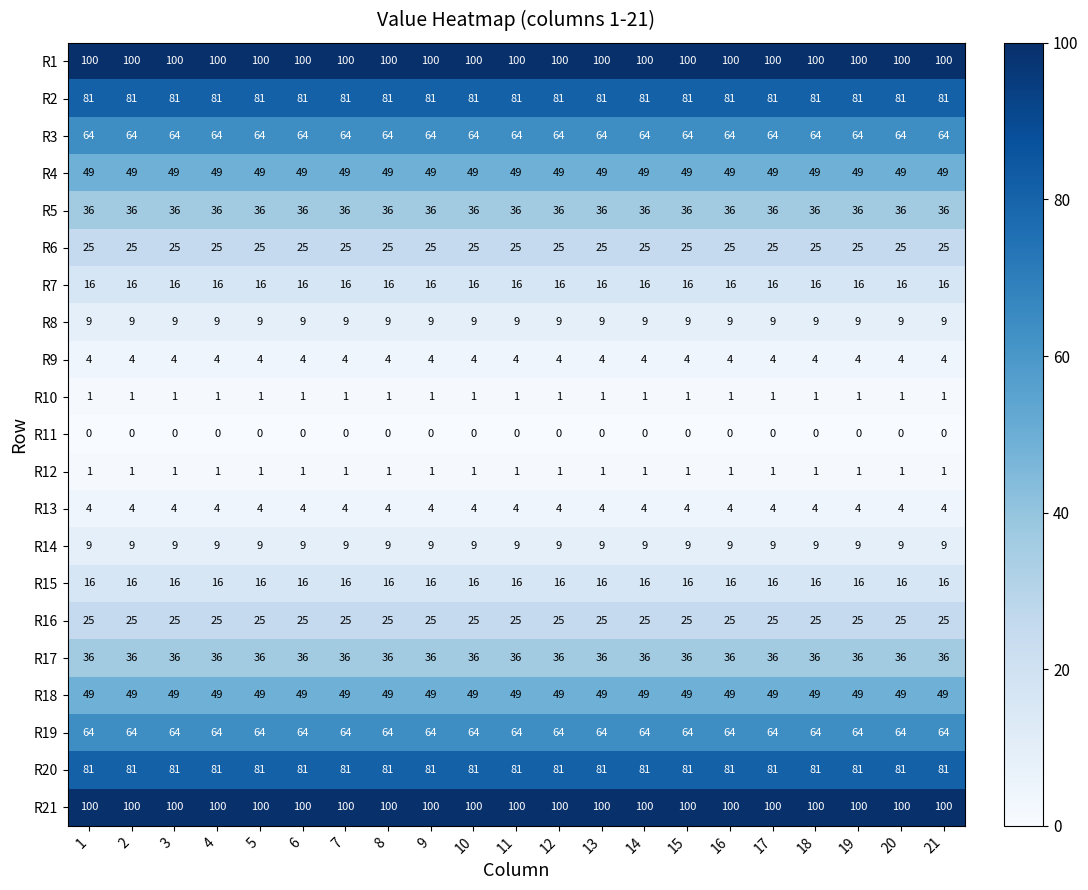

What is the maximum value shown in the chart?

100